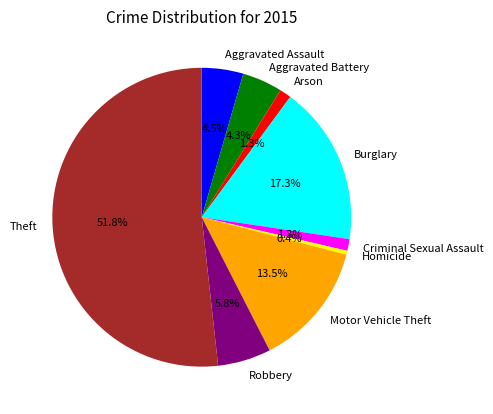

How many slices are in this pie chart?

9